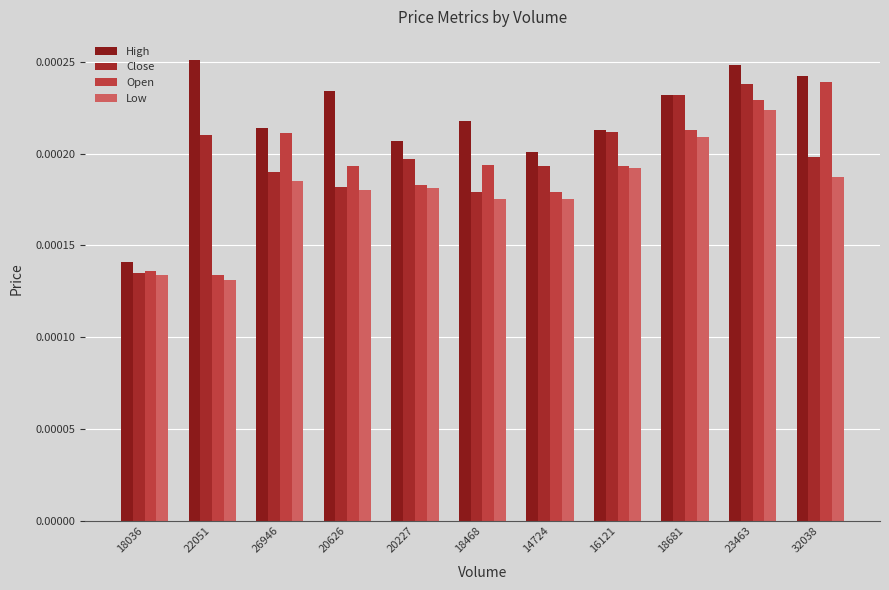

The value of Close at 18036 is 0.0. True or false?

False